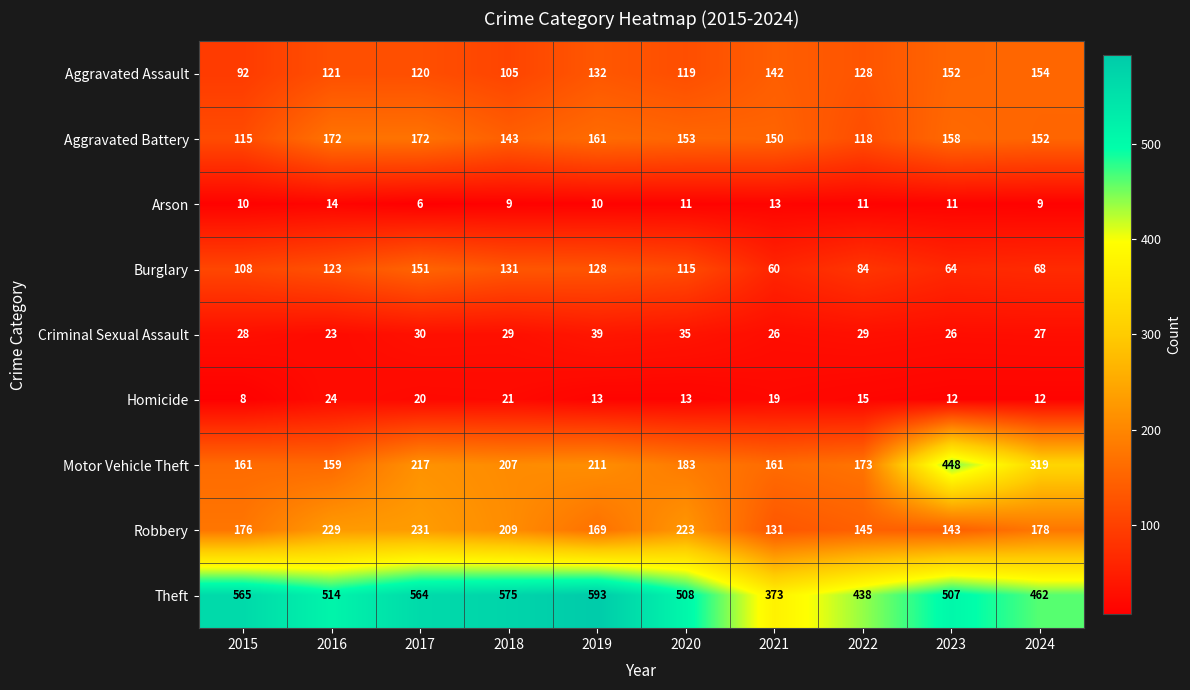

What is the average value of the Aggravated Battery series?

149